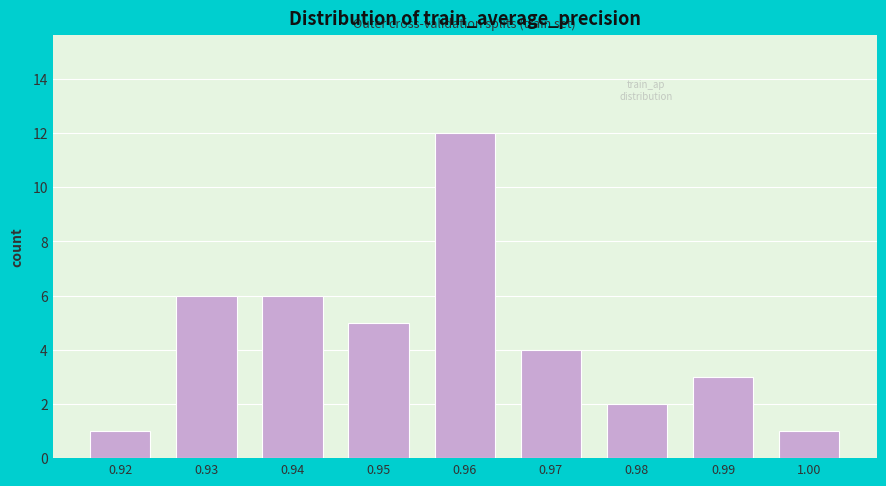

Reading left to right, list all the values displayed in this chart.

1	6	6	5	12	4	2	3	1